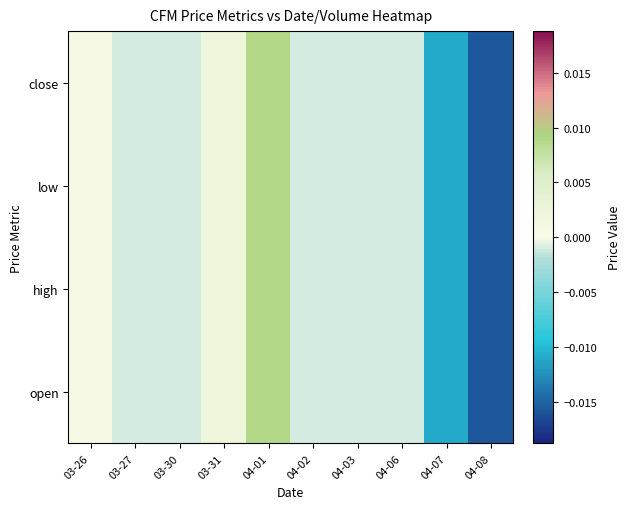

Between 04-01 and 03-30, which is larger?

04-01